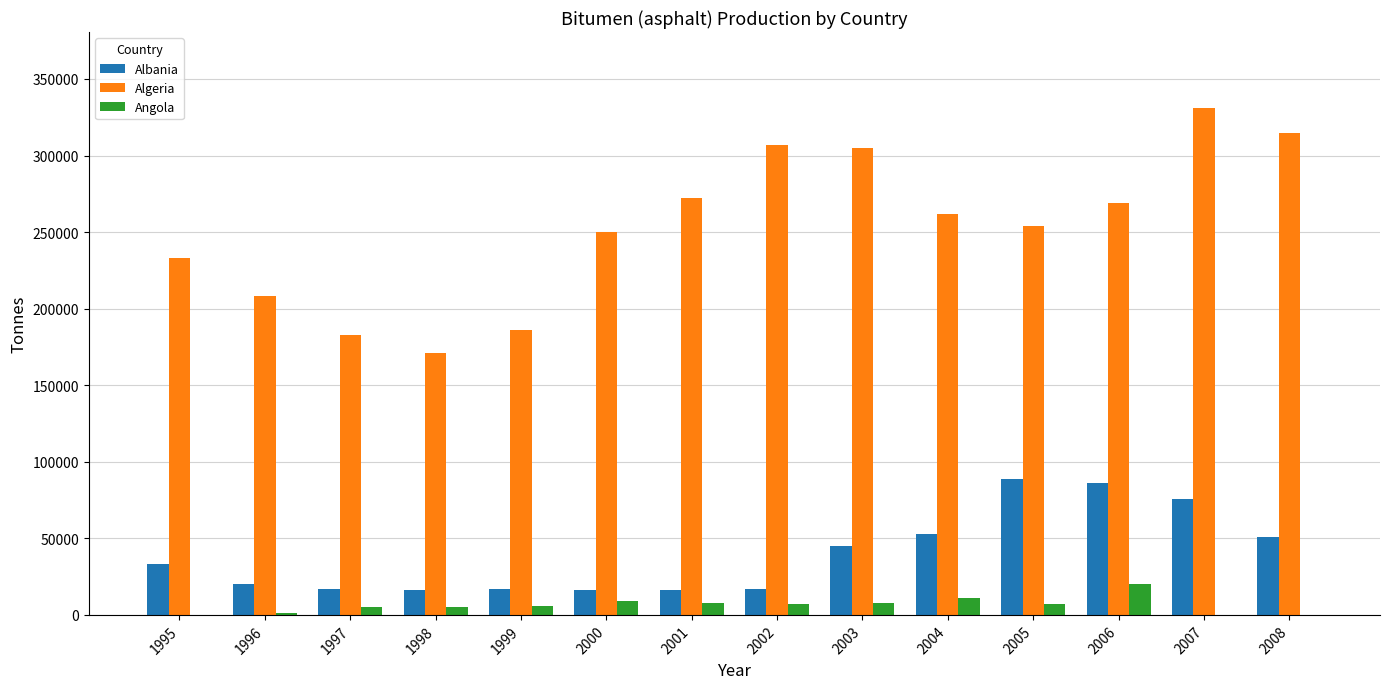

Is it true that Albania equals 86000 at 2006?

True